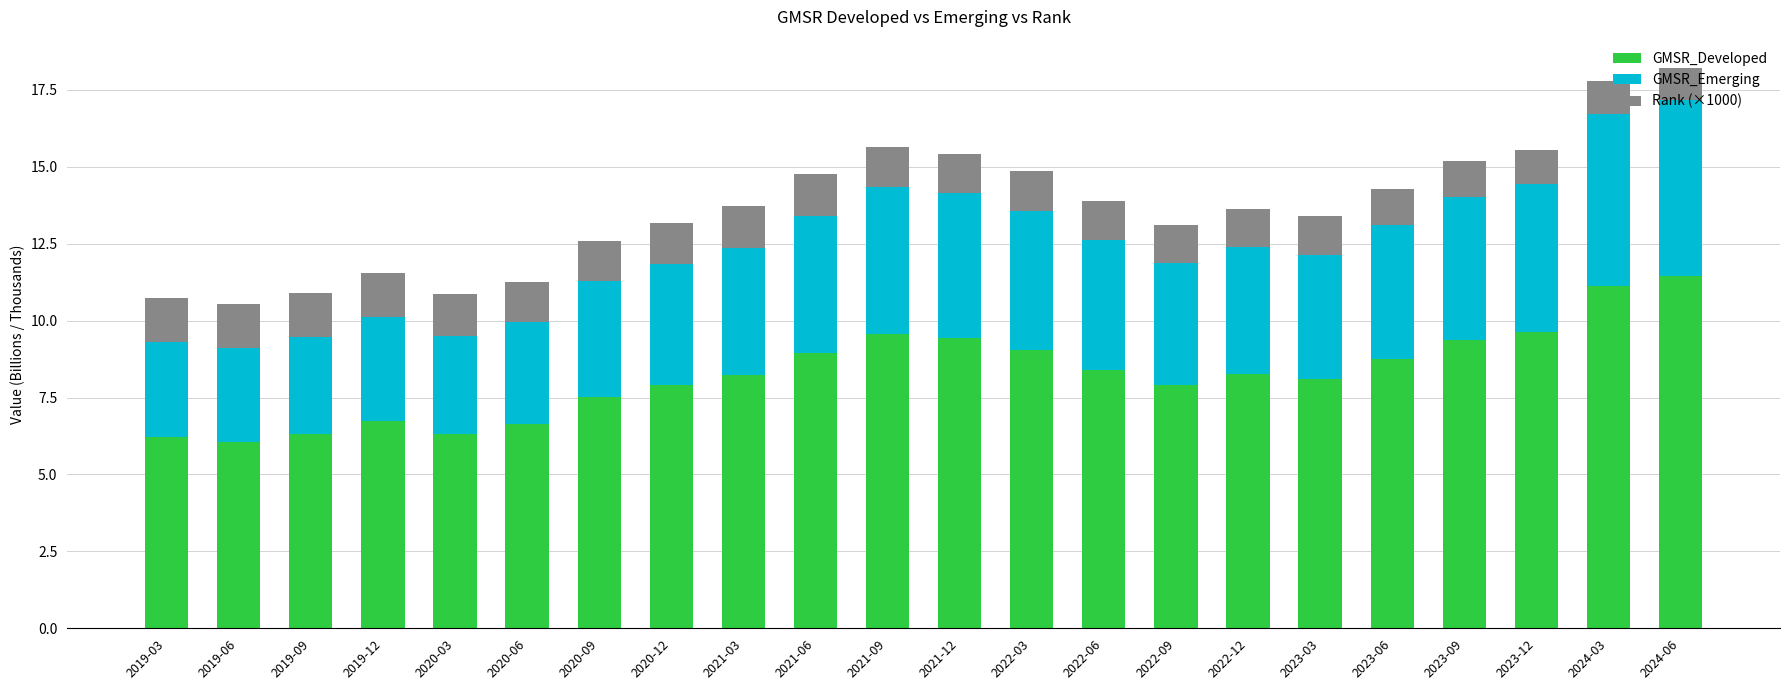

What is the total value across all series at 2022-03?

14.8